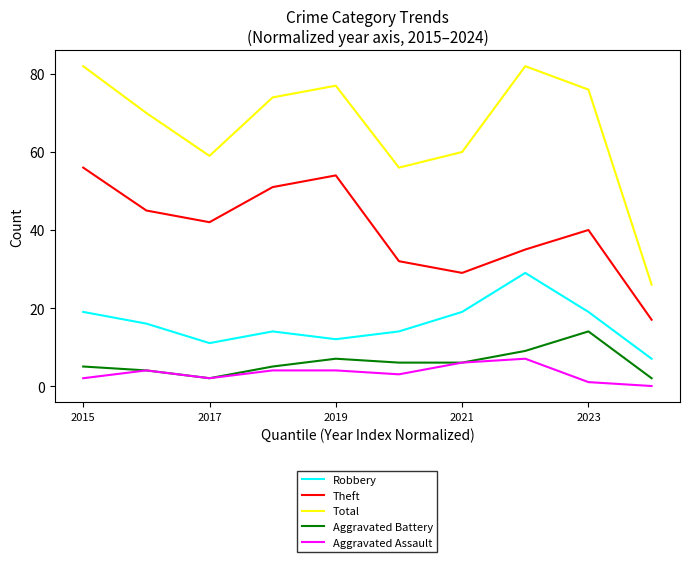

Which series has the largest total across all categories?

Total